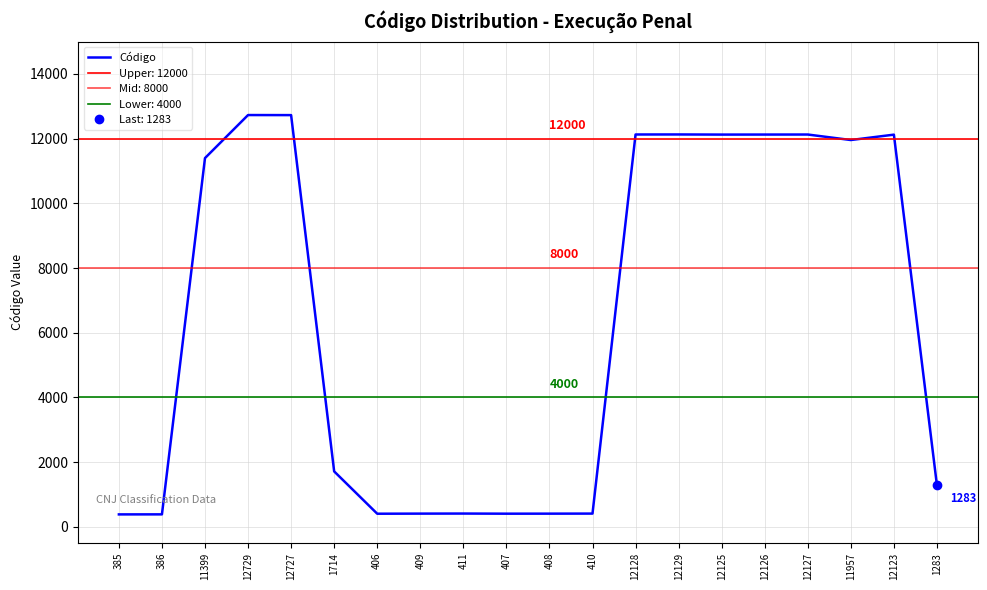

Count the number of categories in the chart.

20